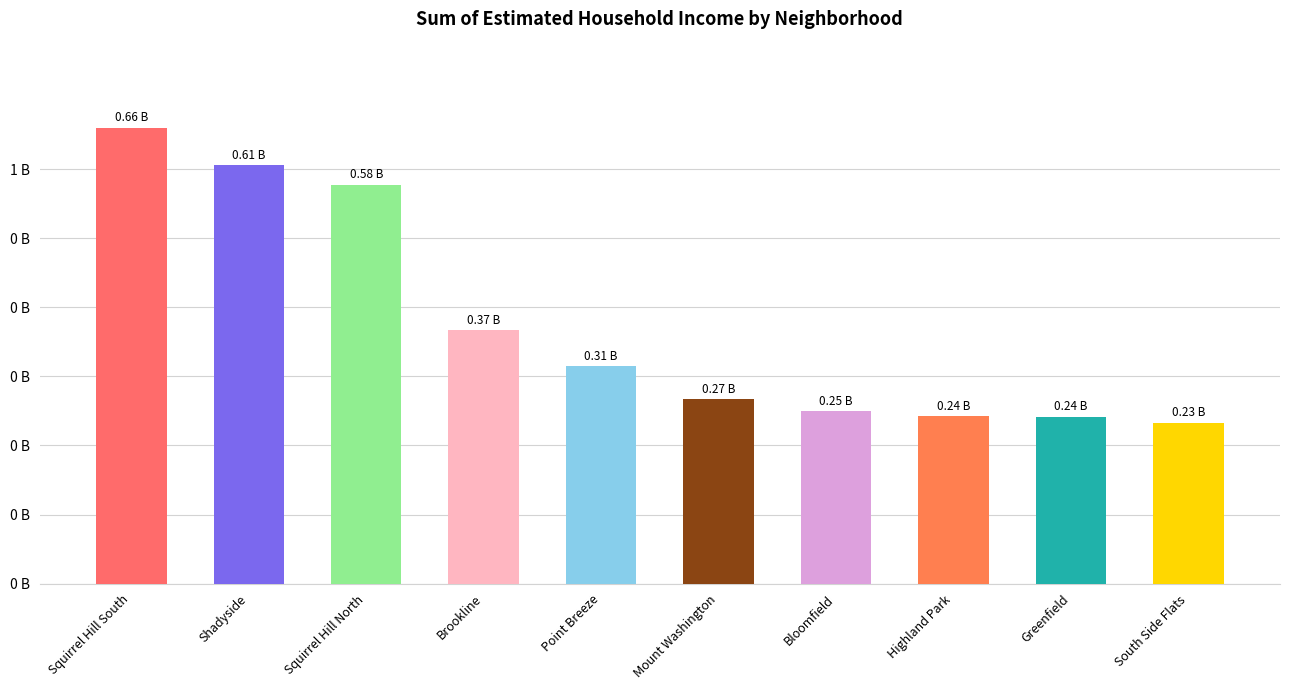

Are the bars horizontal?

No